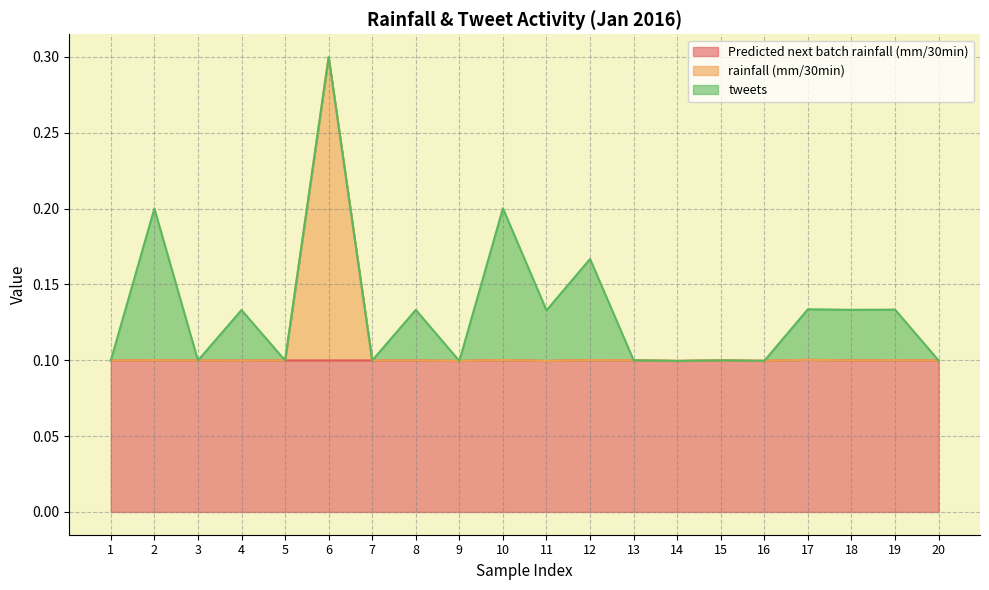

What is the value of the Predicted next batch rainfall (mm/30min) point at the 14th from the left?

0.1